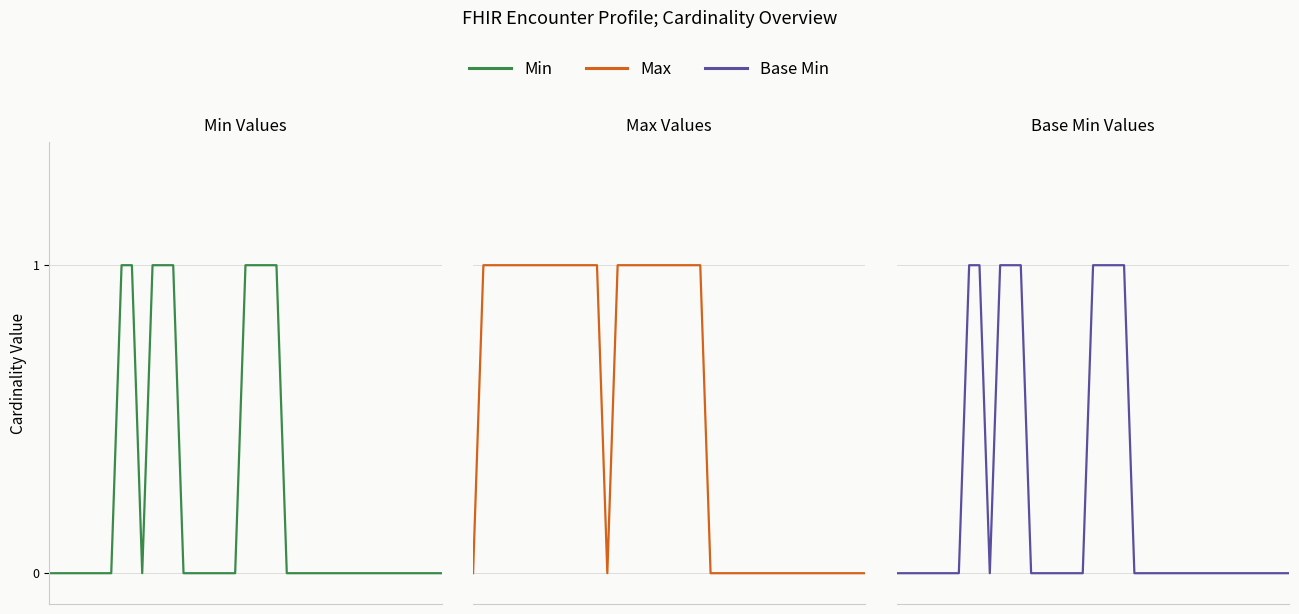

Rank the series at 25 from highest to lowest value.

Min, Max, Base Min